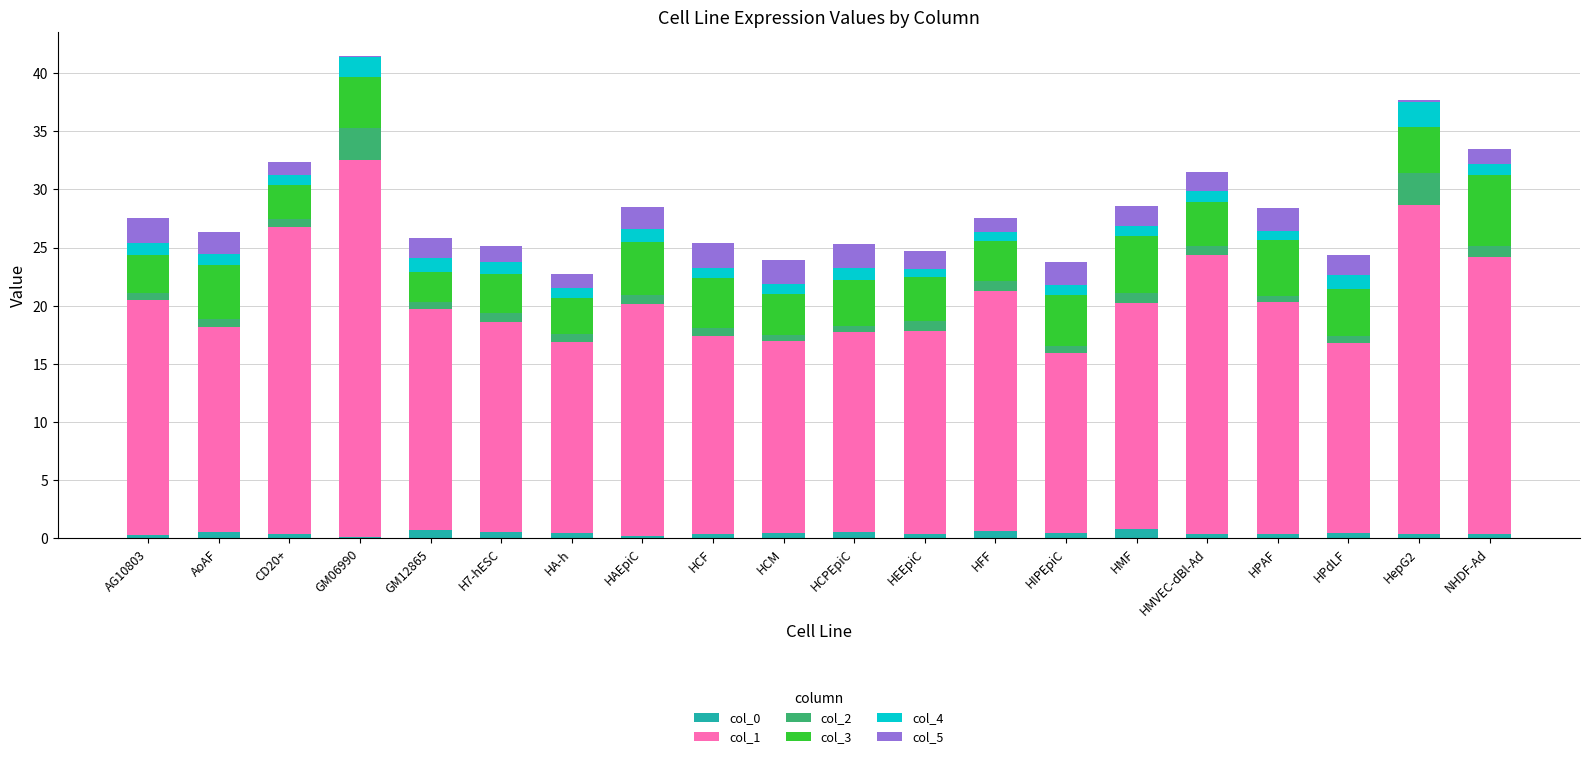

The value of col_5 at HepG2 is 0.1. True or false?

False